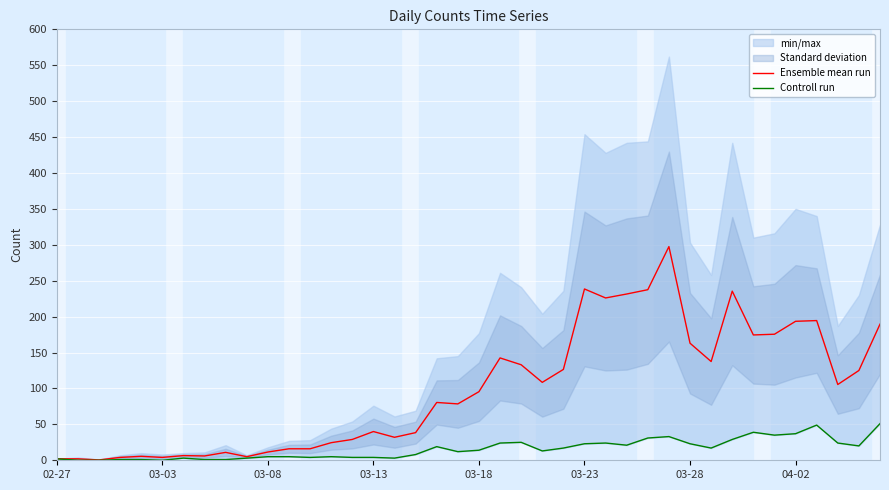

True or false: Ensemble mean run and Controll run intersect in this chart.

False